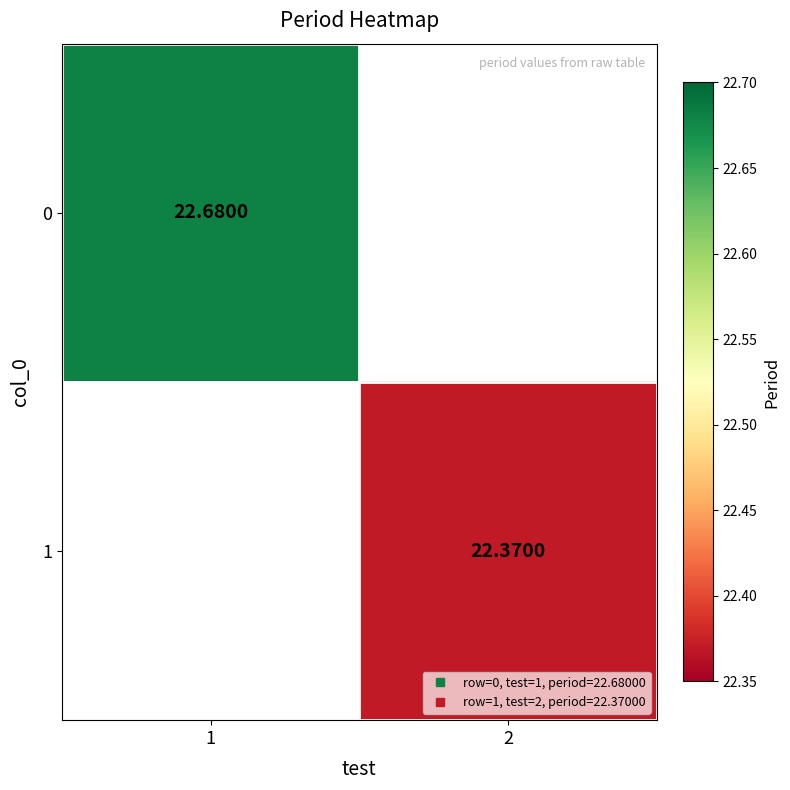

Read the 0 value at 1.

22.7